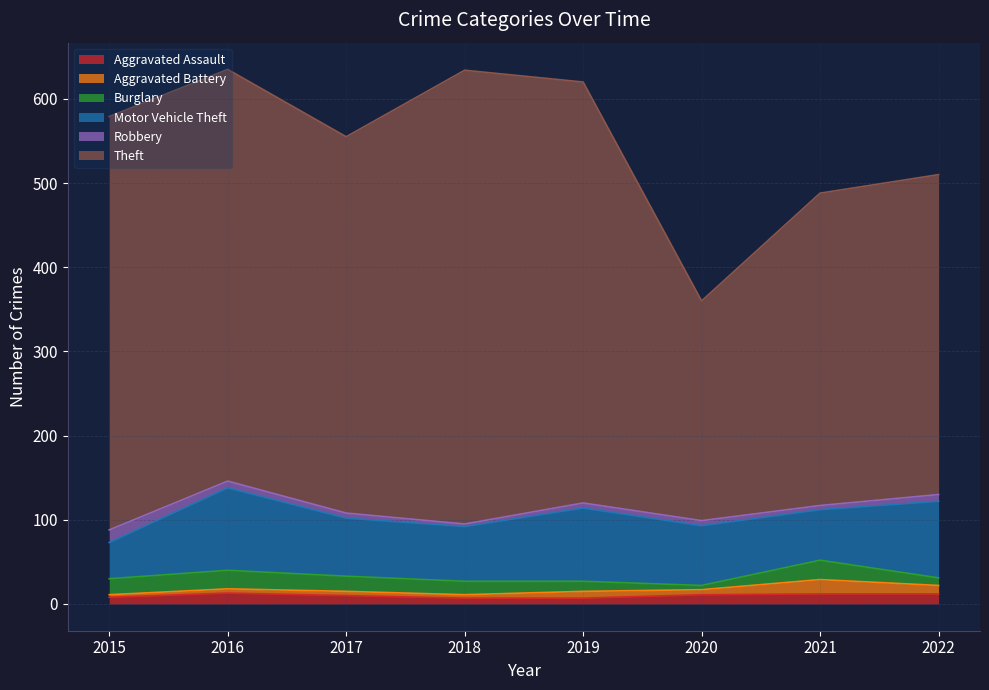

Does the chart have visible grid lines?

Yes